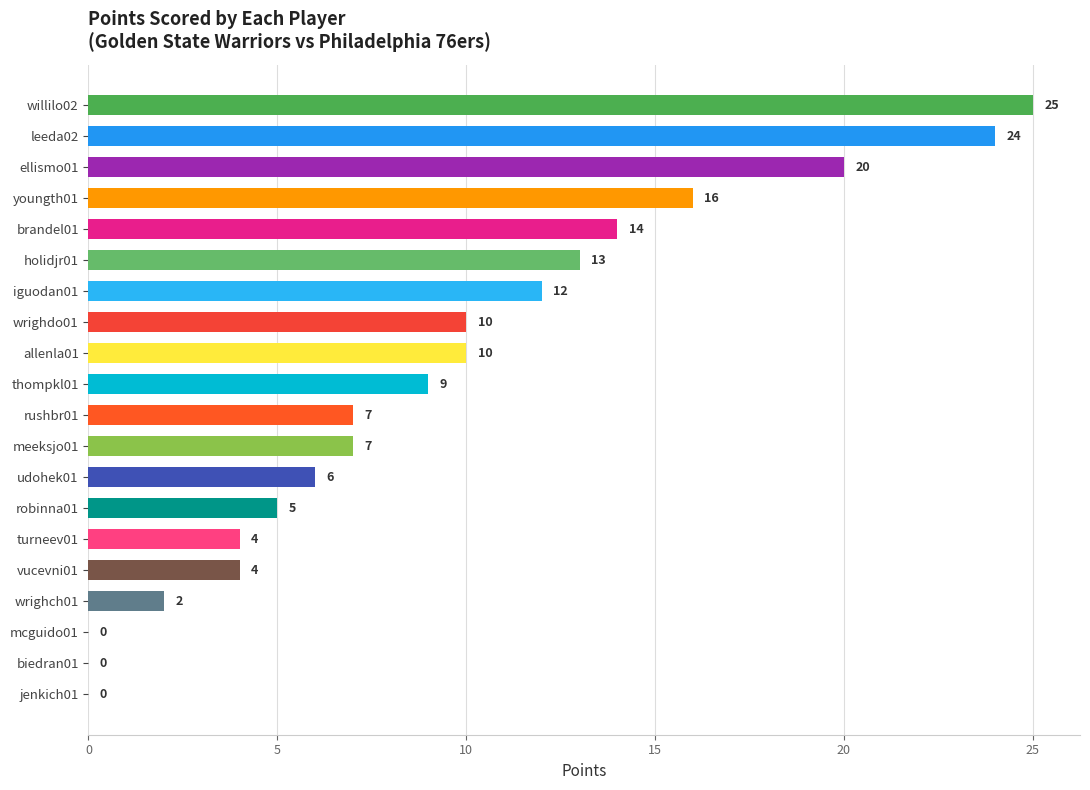

Does the chart contain stacked bars?

No